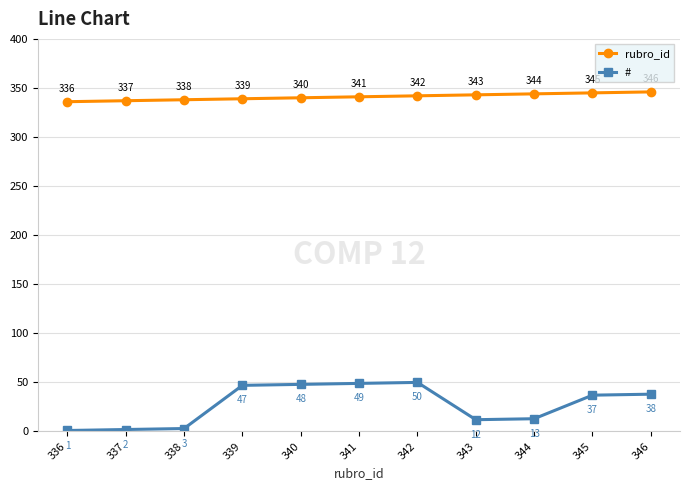

Reading left to right, transcribe all the data shown in this chart.

rubro_id: 336	337	338	339	340	341	342	343	344	345	346
#: 1	2	3	47	48	49	50	12	13	37	38